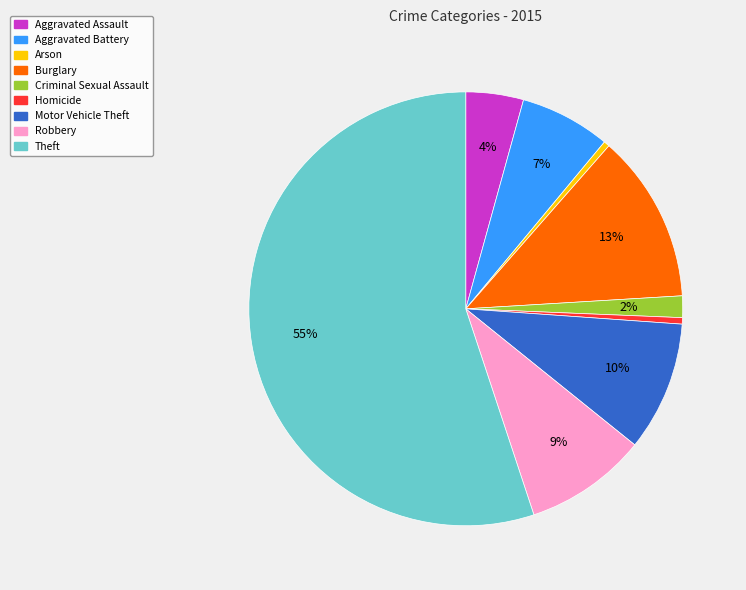

What is the largest slice in the pie chart?

Theft